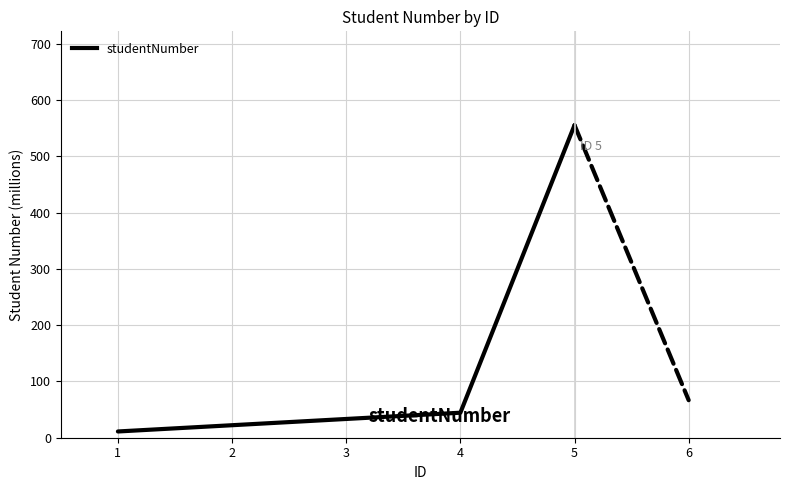

List the labels in order of value, largest first.

5, 4, 3, 2, 1